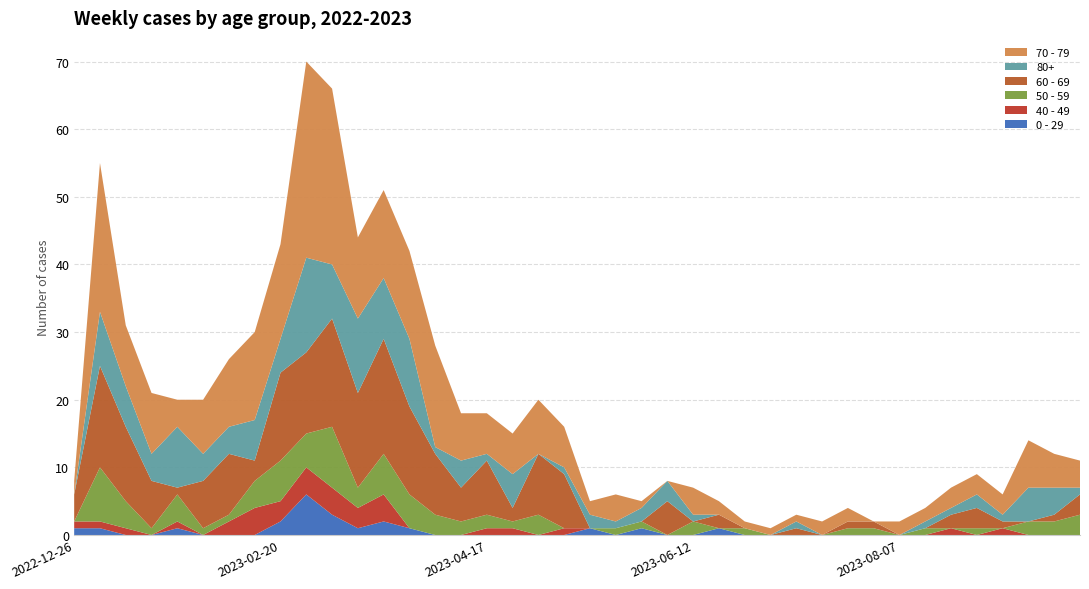

Reading left to right, list all the values displayed in this chart.

70 - 79: 2022-12-26=2	2023-01-02=22	2023-01-09=9	2023-01-16=9	2023-01-23=4	2023-01-30=8	2023-02-06=10	2023-02-13=13	2023-02-20=14	2023-02-27=29	2023-03-06=26	2023-03-13=12	2023-03-20=13	2023-03-27=13	2023-04-03=15	2023-04-10=7	2023-04-17=6	2023-04-24=6	2023-05-01=8	2023-05-08=6	2023-05-15=2	2023-05-22=4	2023-05-29=1	2023-06-05=0	2023-06-12=4	2023-06-19=2	2023-06-26=1	2023-07-03=1	2023-07-10=1	2023-07-17=2	2023-07-24=2	2023-07-31=0	2023-08-07=2	2023-08-14=2	2023-08-21=3	2023-08-28=3	2023-09-04=3	2023-09-11=7	2023-09-18=5	2023-09-25=4
60 - 69: 2022-12-26=4	2023-01-02=15	2023-01-09=11	2023-01-16=7	2023-01-23=1	2023-01-30=7	2023-02-06=9	2023-02-13=3	2023-02-20=13	2023-02-27=12	2023-03-06=16	2023-03-13=14	2023-03-20=17	2023-03-27=13	2023-04-03=9	2023-04-10=5	2023-04-17=8	2023-04-24=2	2023-05-01=9	2023-05-08=8	2023-05-15=0	2023-05-22=0	2023-05-29=0	2023-06-05=5	2023-06-12=0	2023-06-19=2	2023-06-26=0	2023-07-03=0	2023-07-10=1	2023-07-17=0	2023-07-24=1	2023-07-31=1	2023-08-07=0	2023-08-14=0	2023-08-21=2	2023-08-28=3	2023-09-04=1	2023-09-11=0	2023-09-18=1	2023-09-25=3
80+: 2022-12-26=0	2023-01-02=8	2023-01-09=6	2023-01-16=4	2023-01-23=9	2023-01-30=4	2023-02-06=4	2023-02-13=6	2023-02-20=5	2023-02-27=14	2023-03-06=8	2023-03-13=11	2023-03-20=9	2023-03-27=10	2023-04-03=1	2023-04-10=4	2023-04-17=1	2023-04-24=5	2023-05-01=0	2023-05-08=1	2023-05-15=2	2023-05-22=1	2023-05-29=2	2023-06-05=3	2023-06-12=1	2023-06-19=0	2023-06-26=0	2023-07-03=0	2023-07-10=1	2023-07-17=0	2023-07-24=0	2023-07-31=0	2023-08-07=0	2023-08-14=1	2023-08-21=1	2023-08-28=2	2023-09-04=1	2023-09-11=5	2023-09-18=4	2023-09-25=1
50 - 59: 2022-12-26=0	2023-01-02=8	2023-01-09=4	2023-01-16=1	2023-01-23=4	2023-01-30=1	2023-02-06=1	2023-02-13=4	2023-02-20=6	2023-02-27=5	2023-03-06=9	2023-03-13=3	2023-03-20=6	2023-03-27=5	2023-04-03=3	2023-04-10=2	2023-04-17=2	2023-04-24=1	2023-05-01=3	2023-05-08=0	2023-05-15=0	2023-05-22=1	2023-05-29=1	2023-06-05=0	2023-06-12=2	2023-06-19=0	2023-06-26=1	2023-07-03=0	2023-07-10=0	2023-07-17=0	2023-07-24=1	2023-07-31=1	2023-08-07=0	2023-08-14=1	2023-08-21=0	2023-08-28=1	2023-09-04=0	2023-09-11=2	2023-09-18=2	2023-09-25=3
0 - 29: 2022-12-26=1	2023-01-02=1	2023-01-09=0	2023-01-16=0	2023-01-23=1	2023-01-30=0	2023-02-06=0	2023-02-13=0	2023-02-20=2	2023-02-27=6	2023-03-06=3	2023-03-13=1	2023-03-20=2	2023-03-27=1	2023-04-03=0	2023-04-10=0	2023-04-17=0	2023-04-24=0	2023-05-01=0	2023-05-08=0	2023-05-15=1	2023-05-22=0	2023-05-29=1	2023-06-05=0	2023-06-12=0	2023-06-19=1	2023-06-26=0	2023-07-03=0	2023-07-10=0	2023-07-17=0	2023-07-24=0	2023-07-31=0	2023-08-07=0	2023-08-14=0	2023-08-21=0	2023-08-28=0	2023-09-04=0	2023-09-11=0	2023-09-18=0	2023-09-25=0
40 - 49: 2022-12-26=1	2023-01-02=1	2023-01-09=1	2023-01-16=0	2023-01-23=1	2023-01-30=0	2023-02-06=2	2023-02-13=4	2023-02-20=3	2023-02-27=4	2023-03-06=4	2023-03-13=3	2023-03-20=4	2023-03-27=0	2023-04-03=0	2023-04-10=0	2023-04-17=1	2023-04-24=1	2023-05-01=0	2023-05-08=1	2023-05-15=0	2023-05-22=0	2023-05-29=0	2023-06-05=0	2023-06-12=0	2023-06-19=0	2023-06-26=0	2023-07-03=0	2023-07-10=0	2023-07-17=0	2023-07-24=0	2023-07-31=0	2023-08-07=0	2023-08-14=0	2023-08-21=1	2023-08-28=0	2023-09-04=1	2023-09-11=0	2023-09-18=0	2023-09-25=0